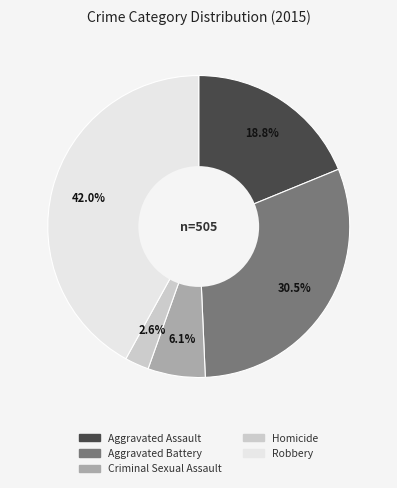

Count the number of slices in the pie.

5